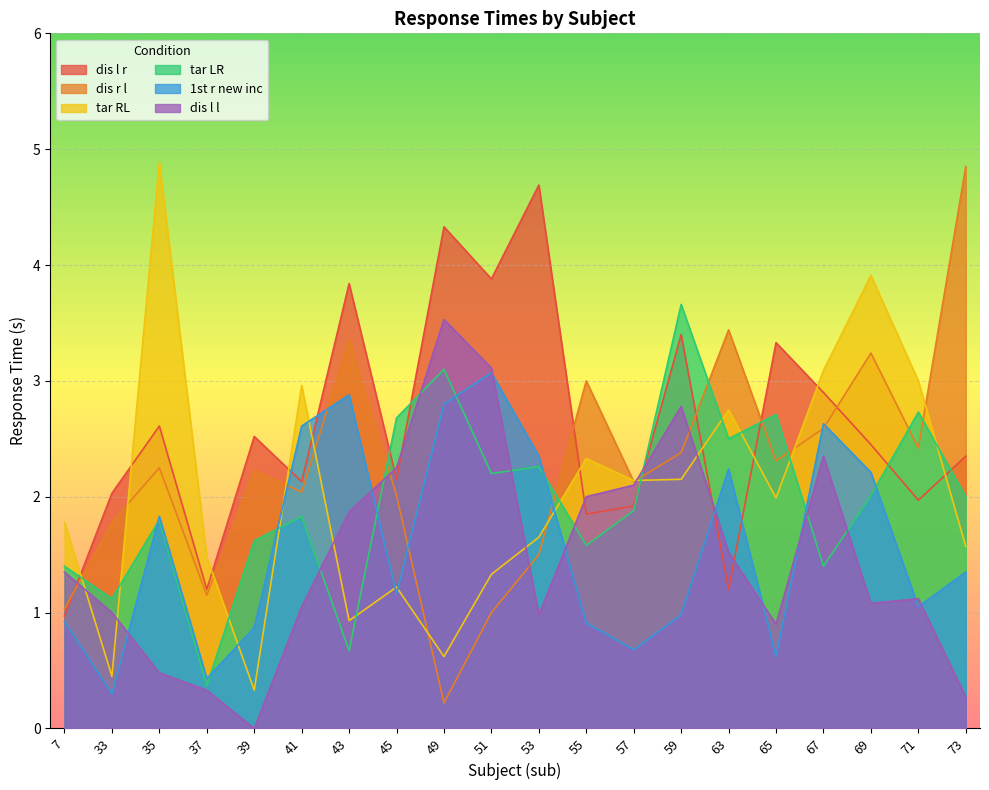

True or false: 1st r new inc and tar RL cross at least once.

True